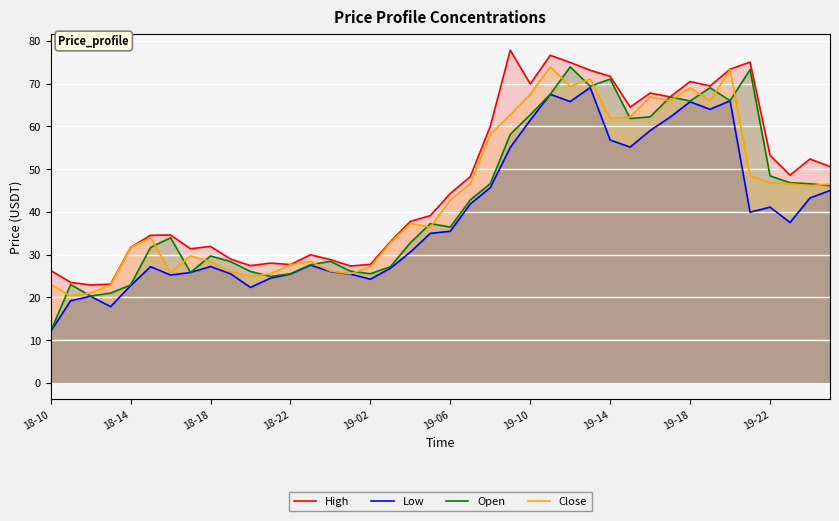

How many categories are shown in the chart?

40